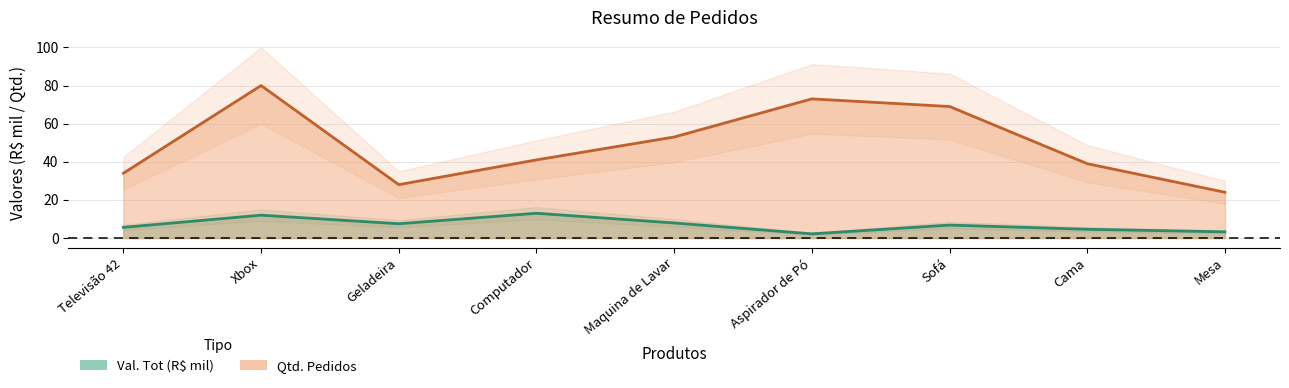

What is the highest value of the Val. Tot series?

13.0